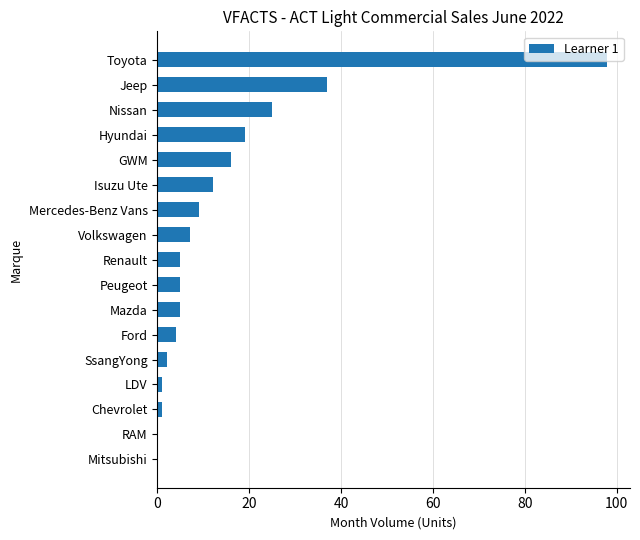

At which label is the value closest to 49?

Jeep